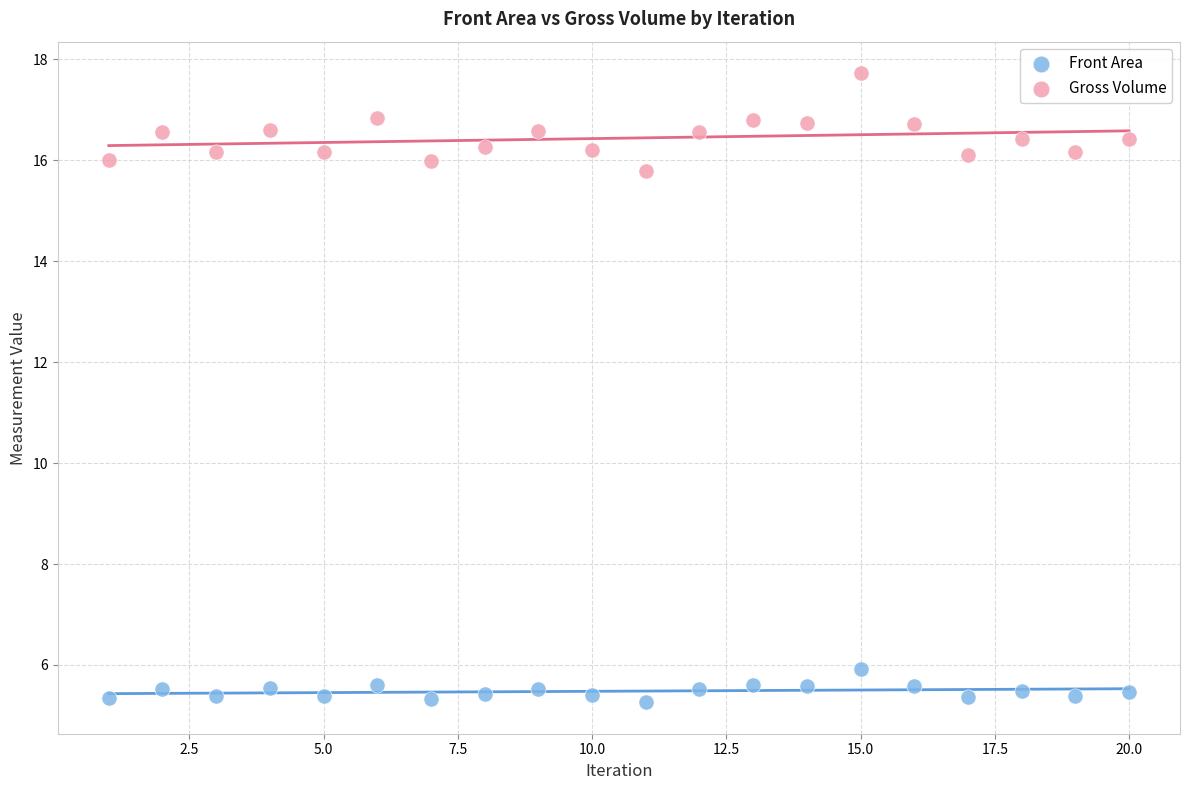

Which series reaches the maximum Y coordinate?

Gross Volume